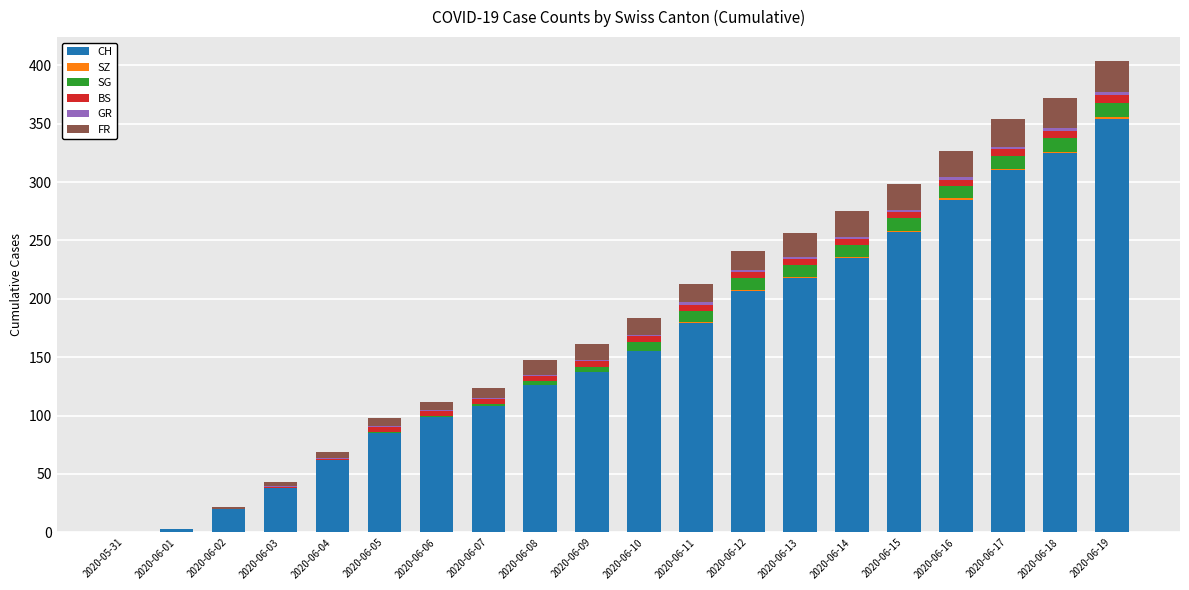

What is the total value across all series at 2020-06-17?

354